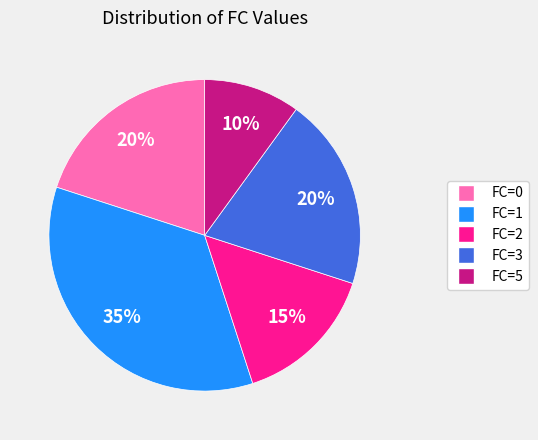

Count the number of slices in the pie.

5